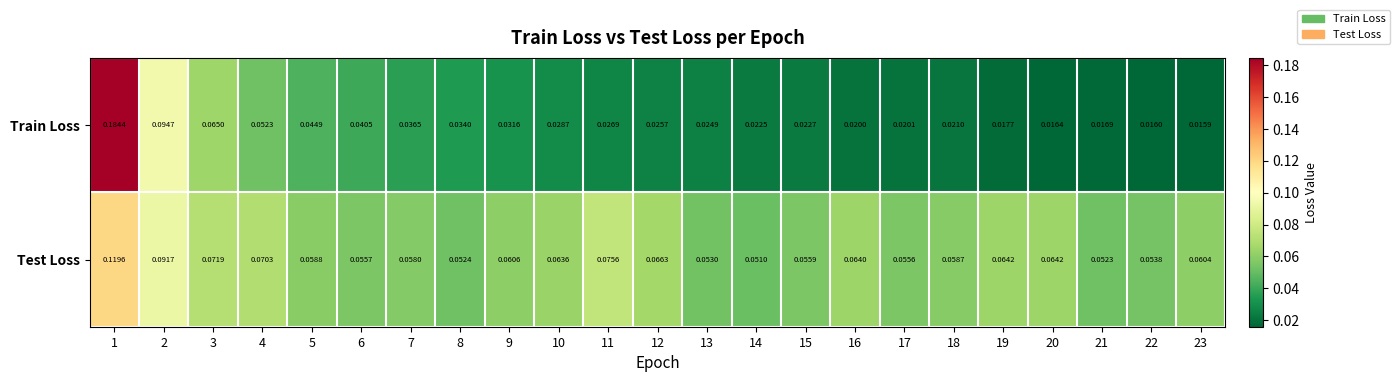

Which series has the largest total across all categories?

Test Loss